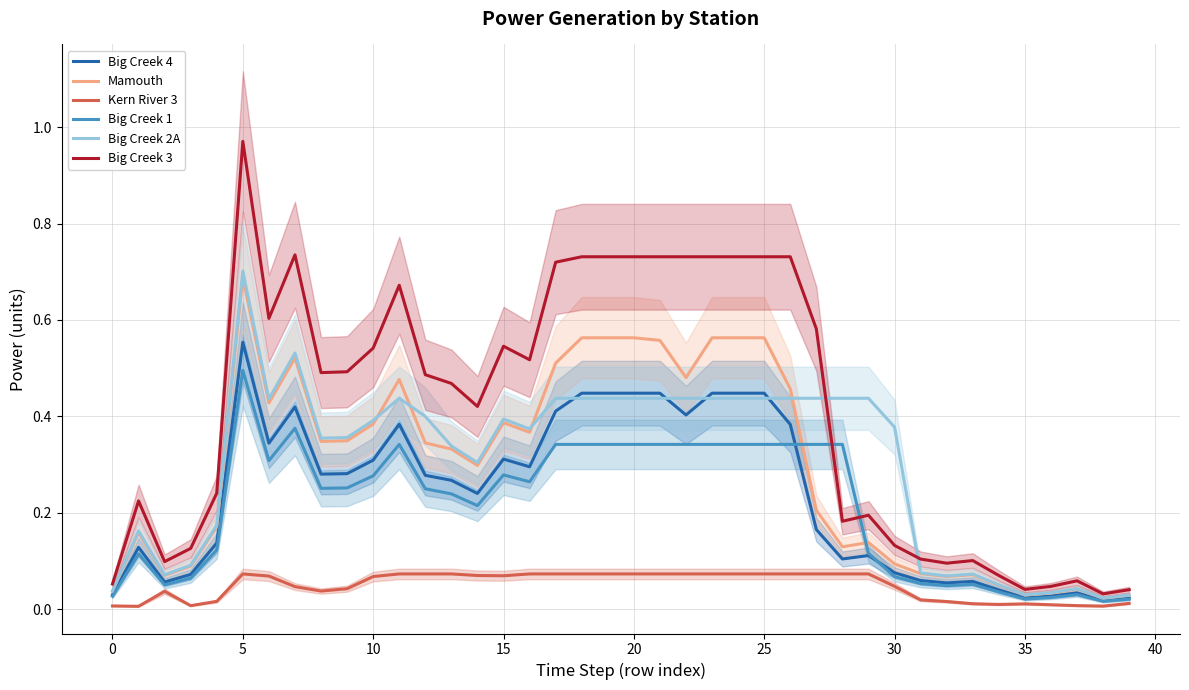

Reading right to left, extract all data points from this chart.

Big_Creek_4: 0.0	0.0	0.0	0.0	0.0	0.0	0.1	0.1	0.1	0.1	0.1	0.1	0.2	0.4	0.4	0.4	0.4	0.4	0.4	0.4	0.4	0.4	0.4	0.3	0.3	0.2	0.3	0.3	0.4	0.3	0.3	0.3	0.4	0.3	0.6	0.1	0.1	0.1	0.1	0.0
Mamouth: 0.0	0.0	0.0	0.0	0.0	0.0	0.1	0.1	0.1	0.1	0.1	0.1	0.2	0.5	0.6	0.6	0.6	0.5	0.6	0.6	0.6	0.6	0.5	0.4	0.4	0.3	0.3	0.3	0.5	0.4	0.3	0.3	0.5	0.4	0.7	0.2	0.1	0.1	0.2	0.0
Kern_River_3: 0.0	0.0	0.0	0.0	0.0	0.0	0.0	0.0	0.0	0.0	0.1	0.1	0.1	0.1	0.1	0.1	0.1	0.1	0.1	0.1	0.1	0.1	0.1	0.1	0.1	0.1	0.1	0.1	0.1	0.1	0.0	0.0	0.0	0.1	0.1	0.0	0.0	0.0	0.0	0.0
Big_Creek_1: 0.0	0.0	0.0	0.0	0.0	0.0	0.1	0.0	0.1	0.1	0.1	0.3	0.3	0.3	0.3	0.3	0.3	0.3	0.3	0.3	0.3	0.3	0.3	0.3	0.3	0.2	0.2	0.2	0.3	0.3	0.3	0.3	0.4	0.3	0.5	0.1	0.1	0.1	0.1	0.0
Big_Creek_2A: 0.0	0.0	0.0	0.0	0.0	0.1	0.1	0.1	0.1	0.4	0.4	0.4	0.4	0.4	0.4	0.4	0.4	0.4	0.4	0.4	0.4	0.4	0.4	0.4	0.4	0.3	0.3	0.4	0.4	0.4	0.4	0.4	0.5	0.4	0.7	0.2	0.1	0.1	0.2	0.0
Big_Creek_3: 0.0	0.0	0.1	0.0	0.0	0.1	0.1	0.1	0.1	0.1	0.2	0.2	0.6	0.7	0.7	0.7	0.7	0.7	0.7	0.7	0.7	0.7	0.7	0.5	0.5	0.4	0.5	0.5	0.7	0.5	0.5	0.5	0.7	0.6	1.0	0.2	0.1	0.1	0.2	0.1